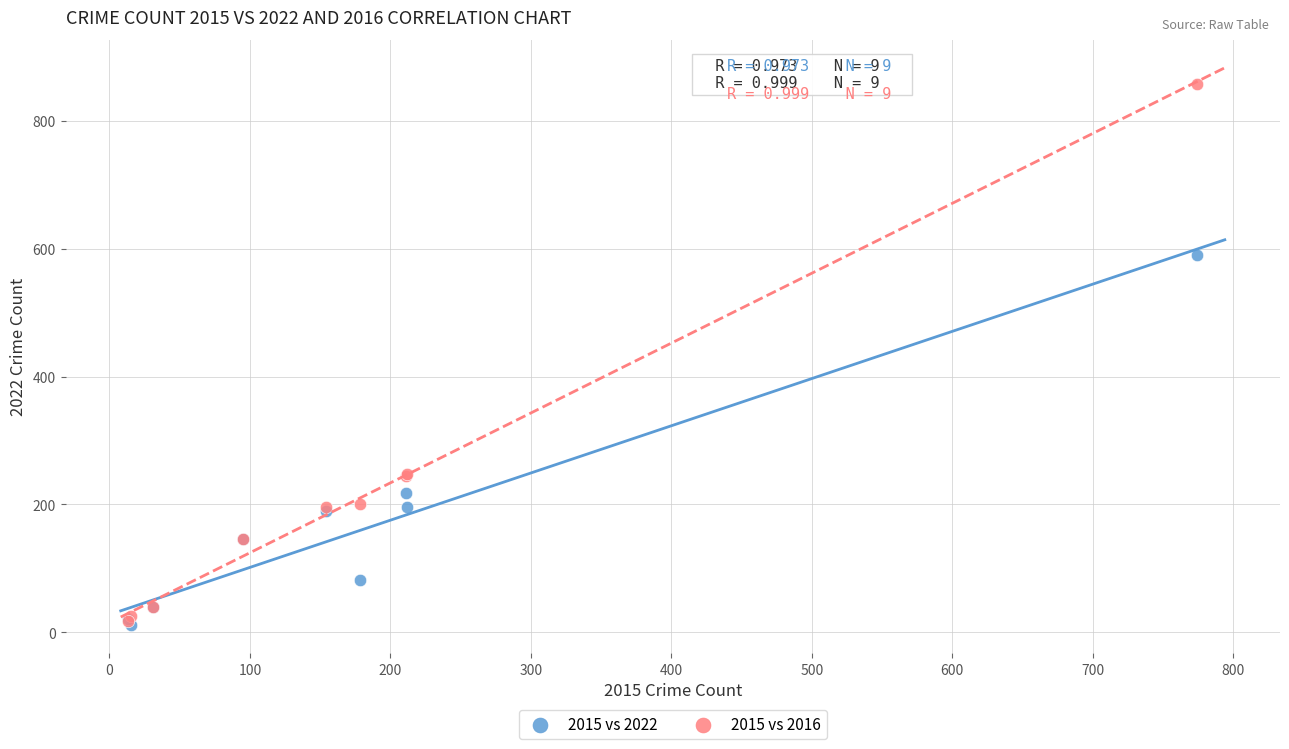

In the 2015 vs 2016 series, what Y value is closest to 438?

247